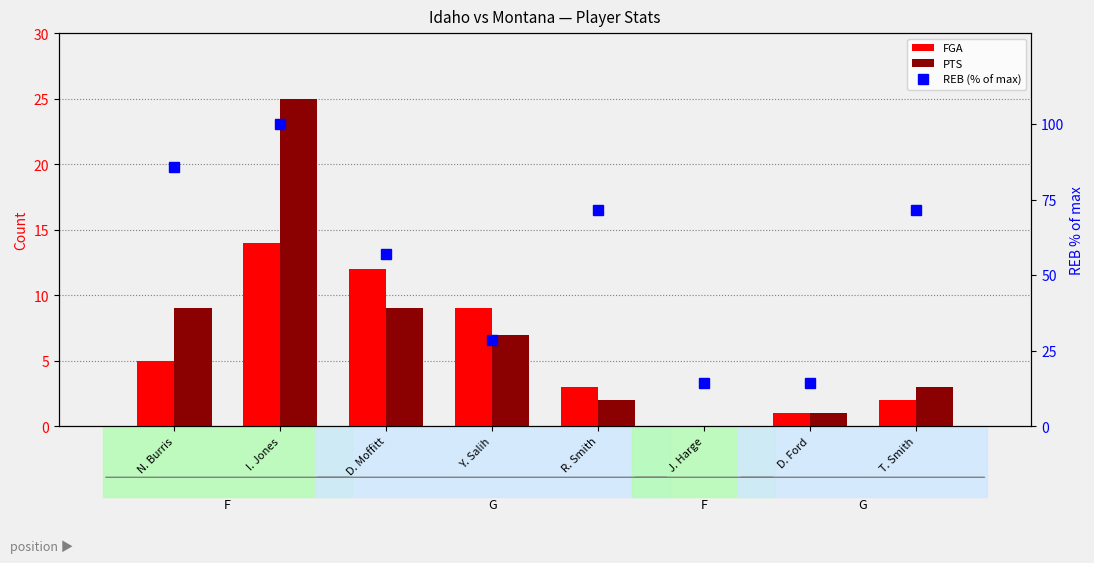

Is the value of REB (% of max) at D. Ford greater than the value of FGA at J. Harge?

Yes